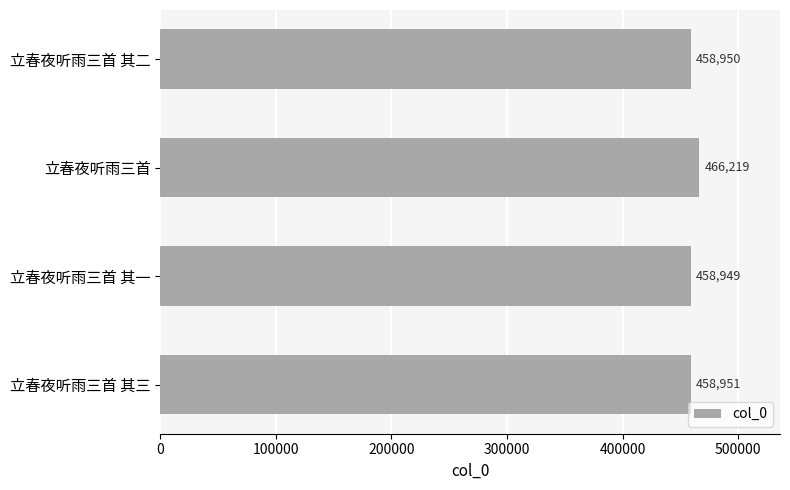

Approximately how many times larger is the value at 立春夜听雨三首 其二 compared to 立春夜听雨三首?

1.0